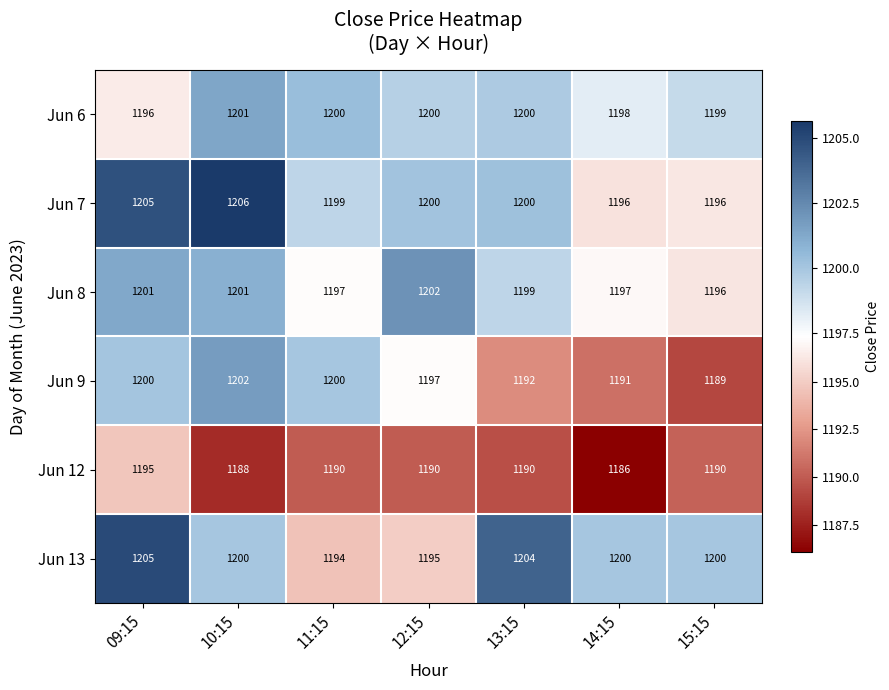

How many data points does each series have?

7